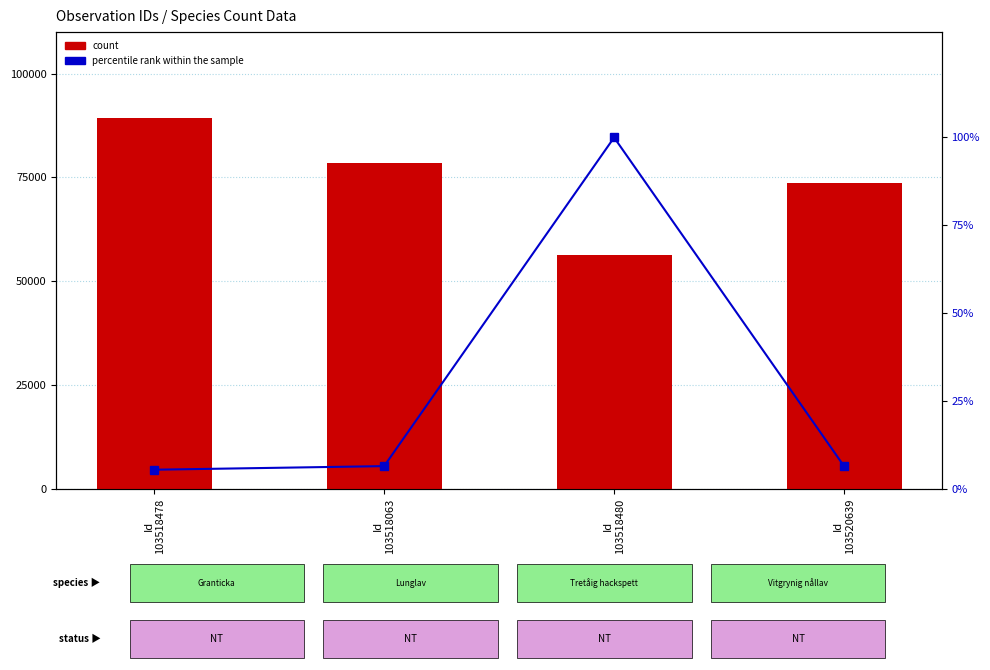

Which series has the largest range (max minus min)?

count